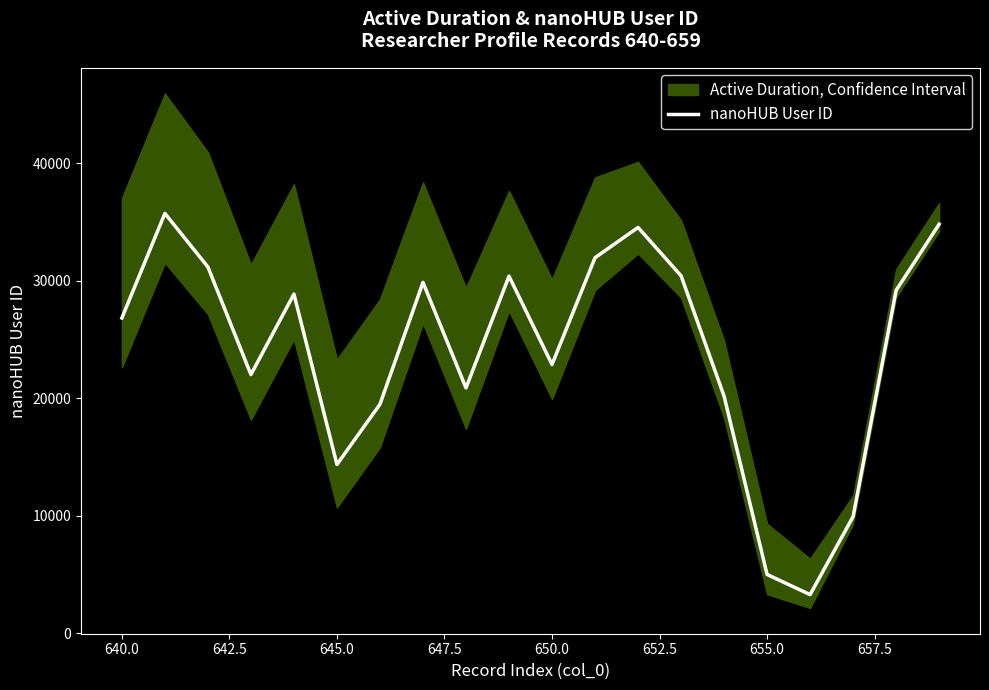

Is this an area chart (filled region under the line)?

No